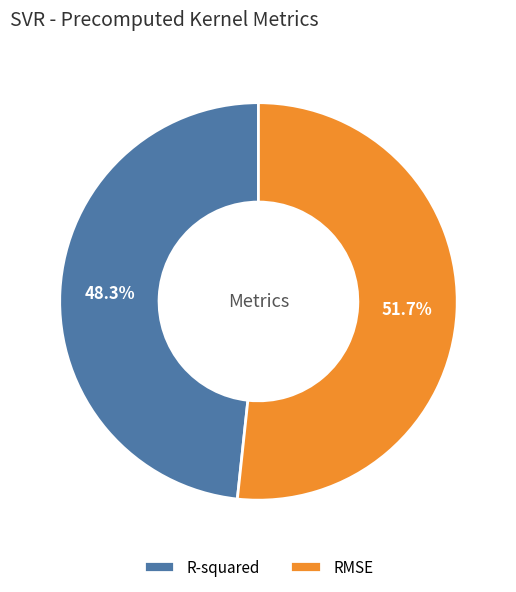

Which slice is the smallest?

R-squared